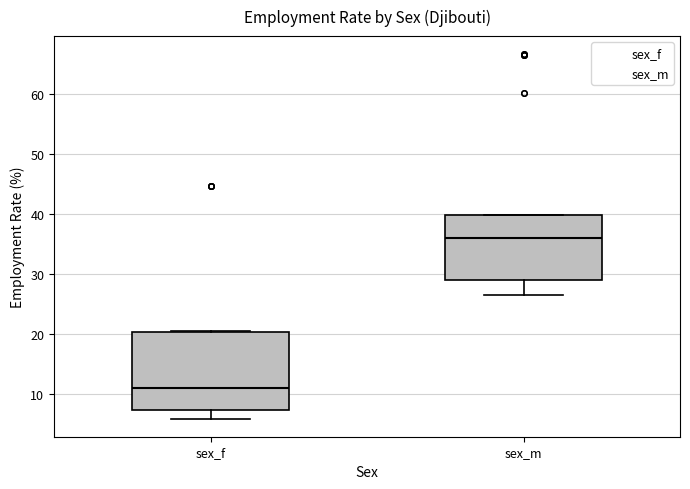

Which box's median line is the lowest?

sex_f